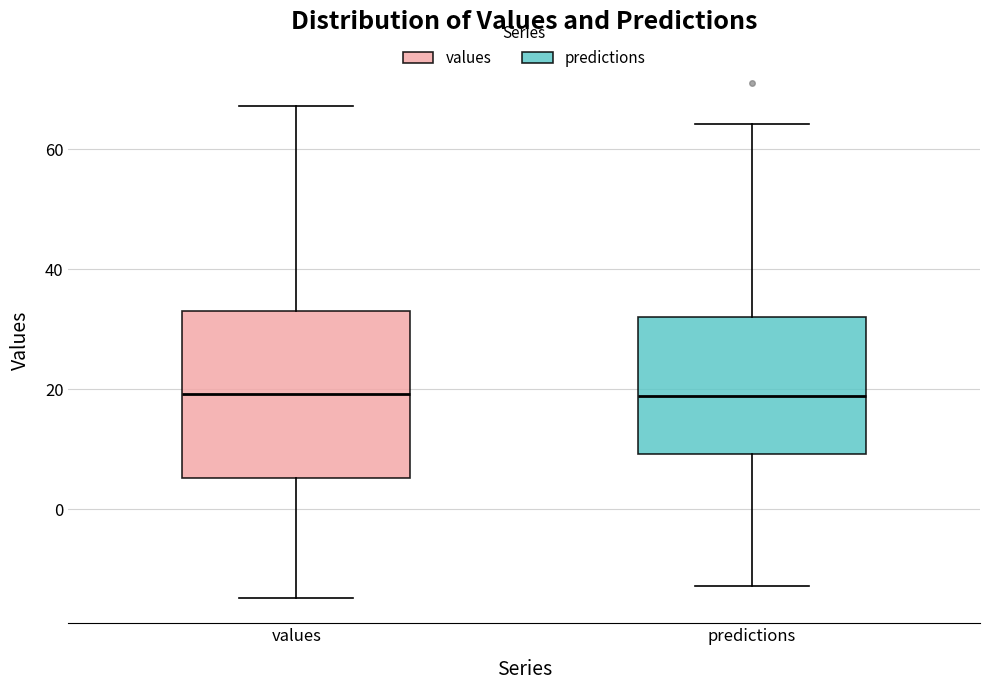

Where does the lower whisker of the box for values end on the y-axis? The values are not printed on the chart, so give them approximately, as read against the axis.

-14